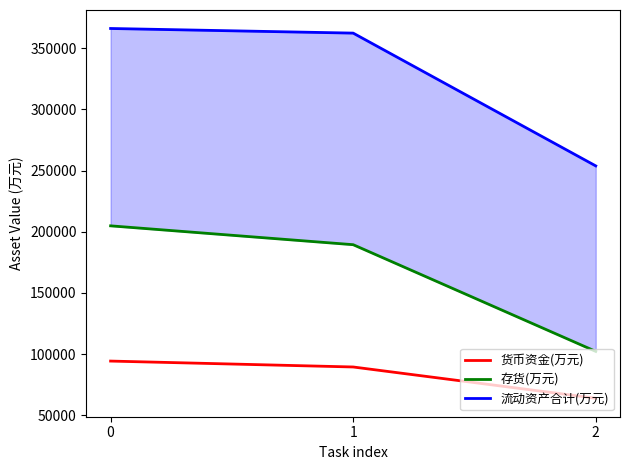

What is the greatest value displayed?

366051